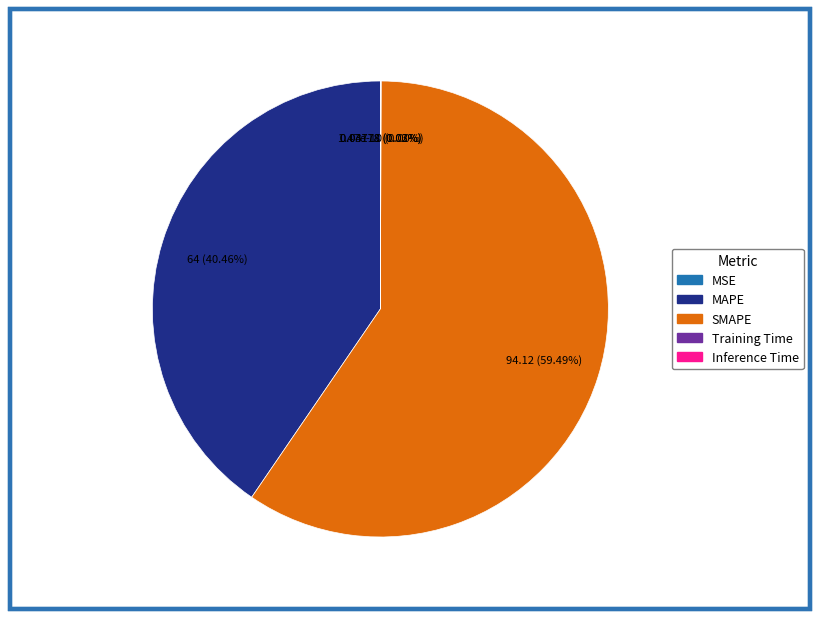

How many segments does this pie chart have?

5